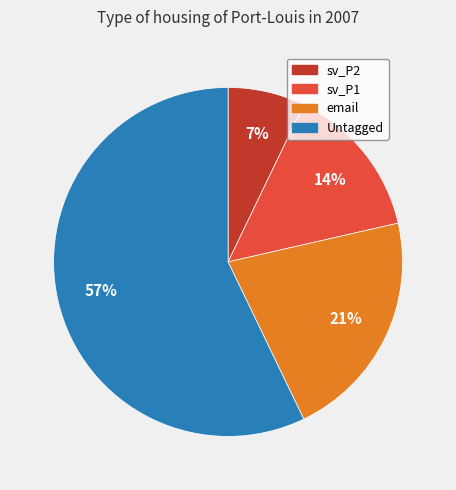

Between Untagged and sv_P1, which is larger?

Untagged